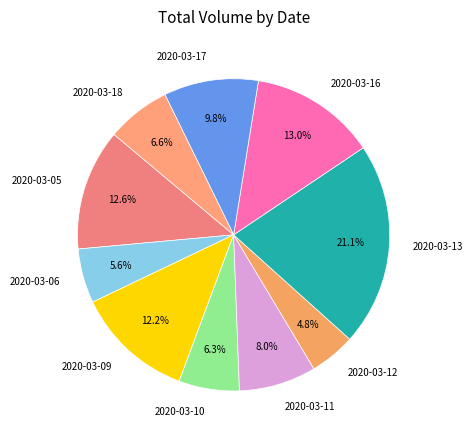

How many segments does this pie chart have?

10